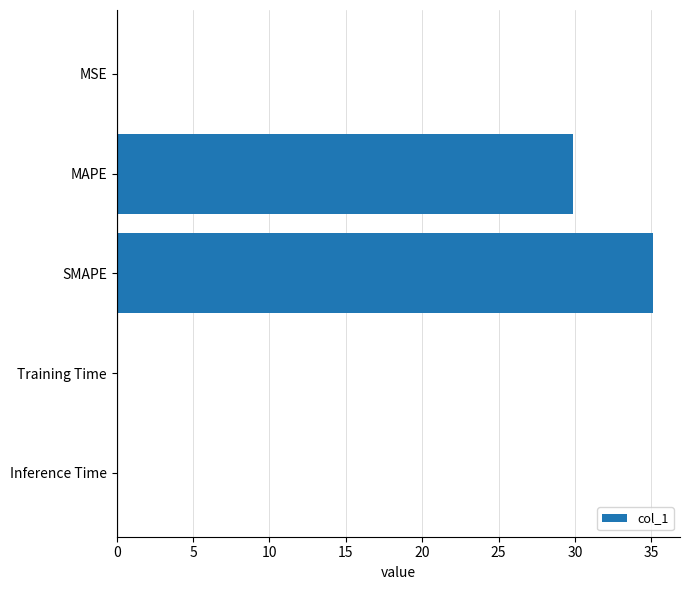

At which category does the chart reach its peak across all series?

SMAPE